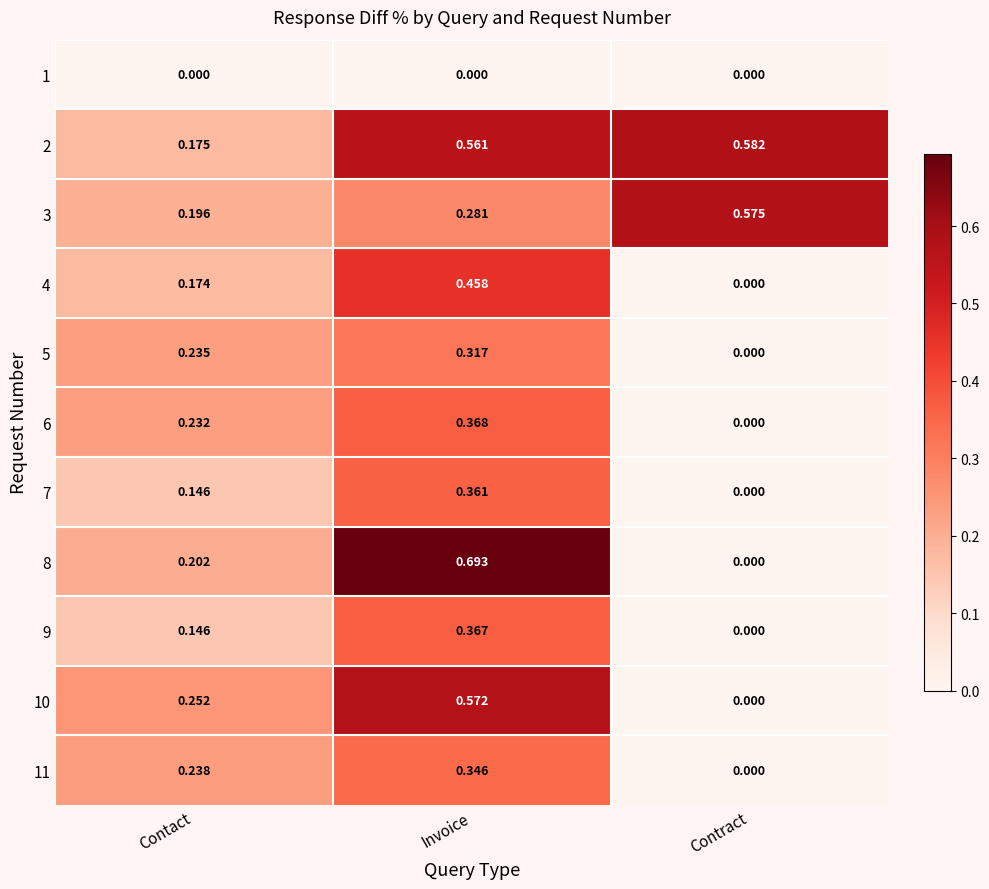

Which label corresponds to the largest value in the chart?

Invoice